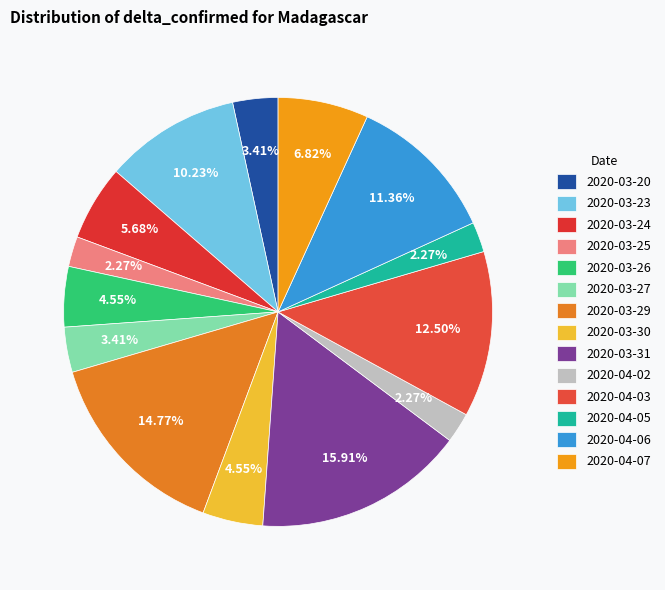

To the nearest percent, what is the difference between the largest and smallest slice percentages?

14%